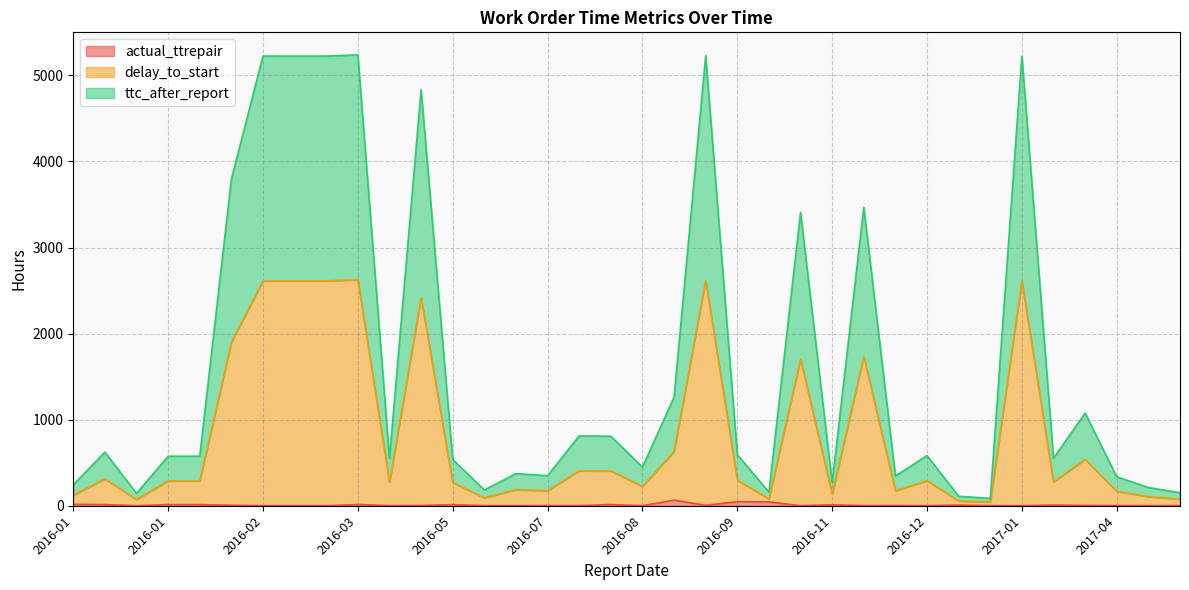

Does the chart have visible grid lines?

Yes